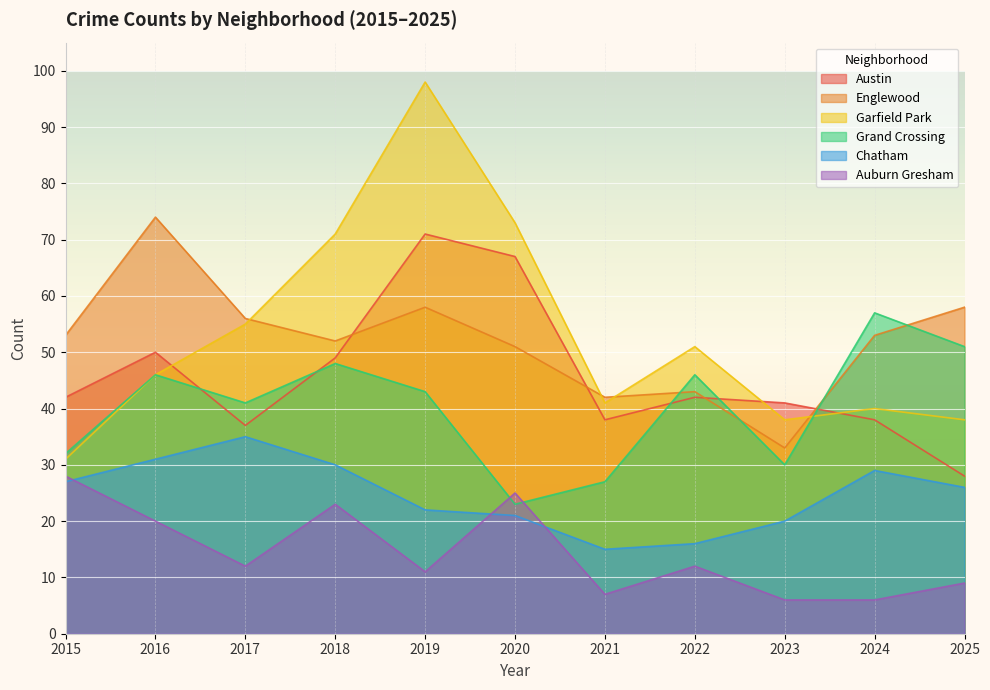

At which category does the chart reach its minimum across all series?

2023